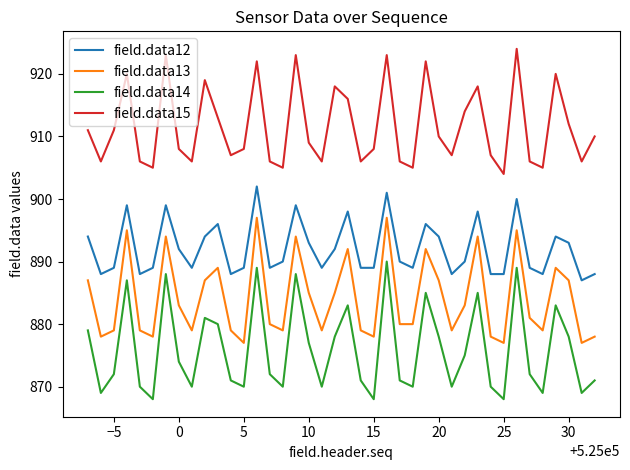

How many lines are shown in the chart?

4